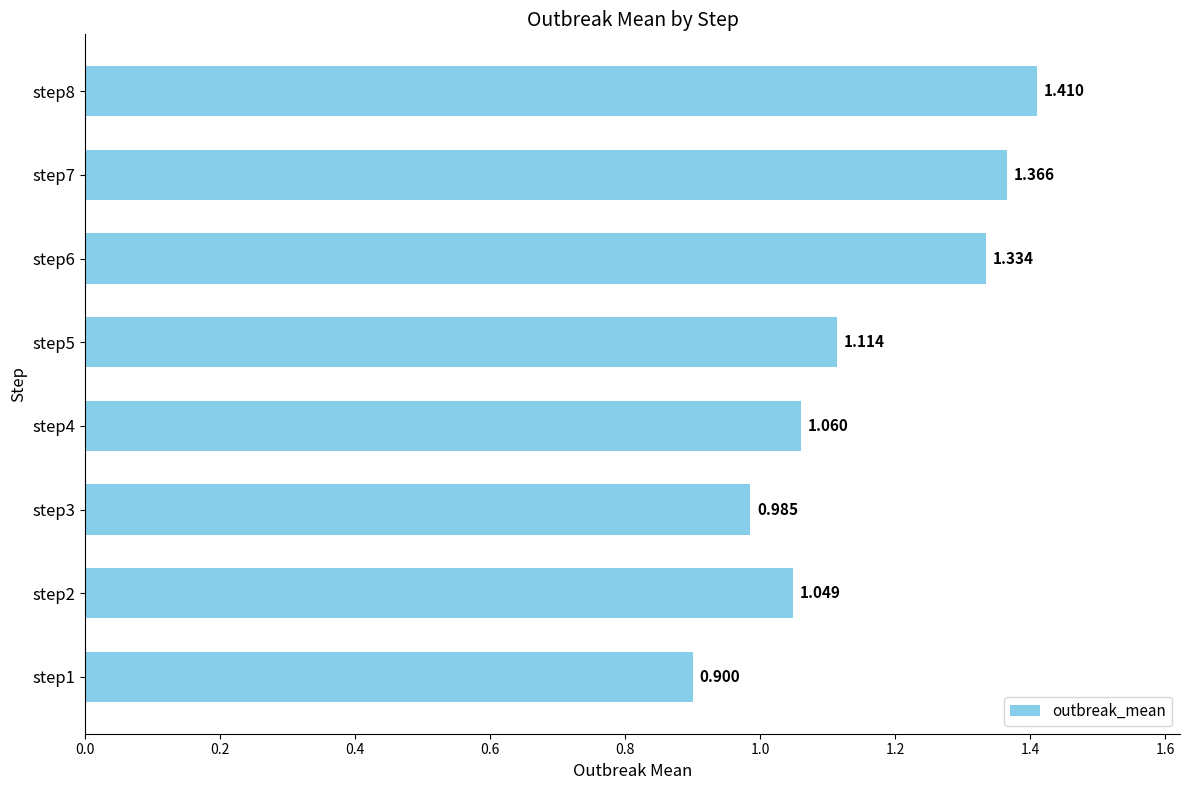

How many data points are less than 1?

2